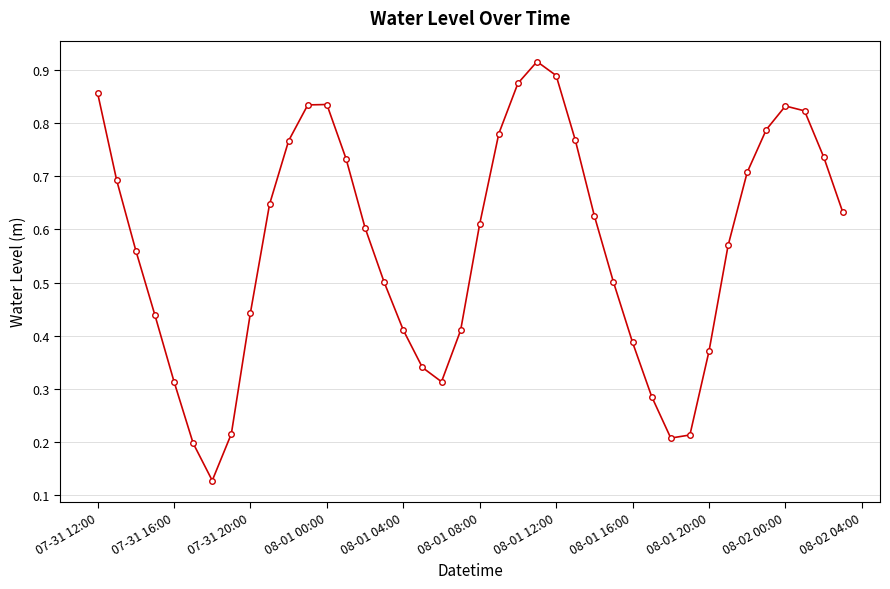

How many interior local valleys (lower than both neighbors) does the data have?

3